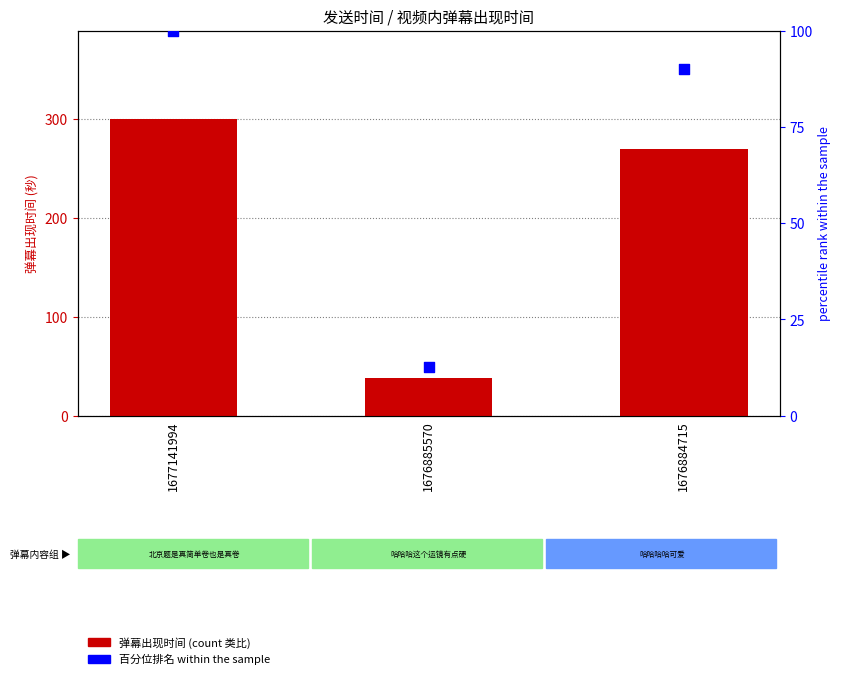

Which series contains the lowest Y value?

百分位排名